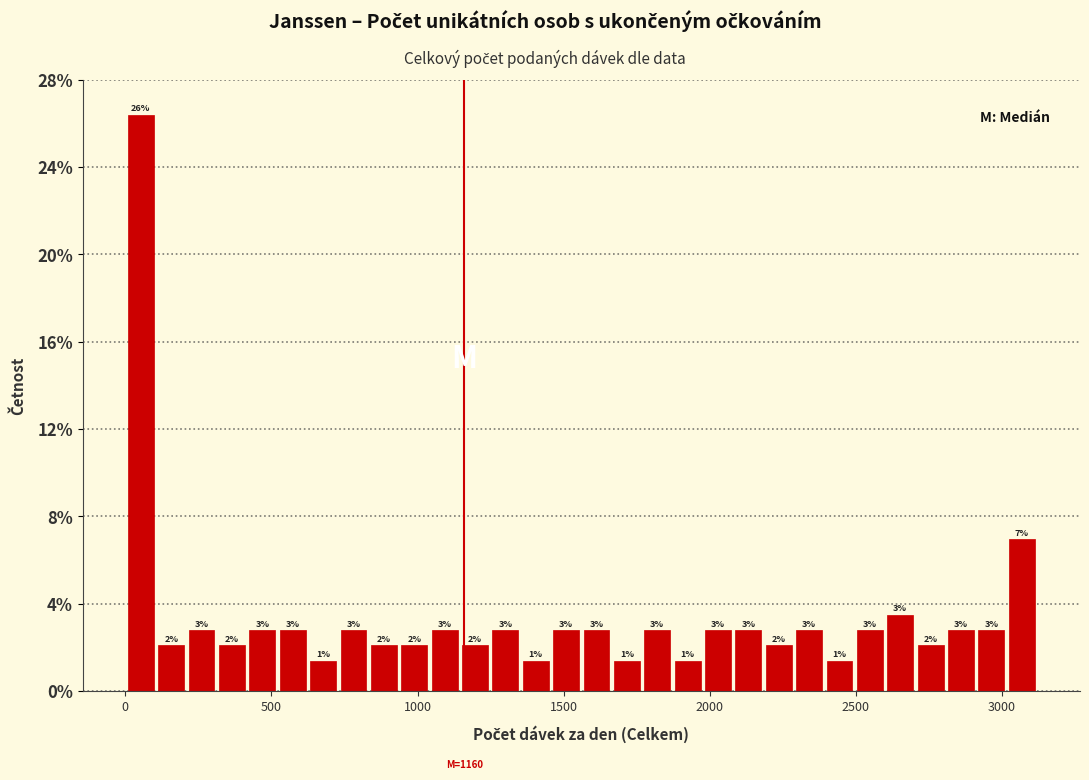

Read against the x-axis, roughly where is the centre of the tallest bar?

50